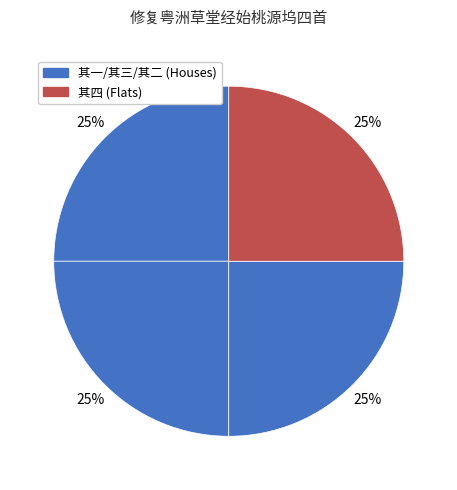

How many segments does this pie chart have?

4